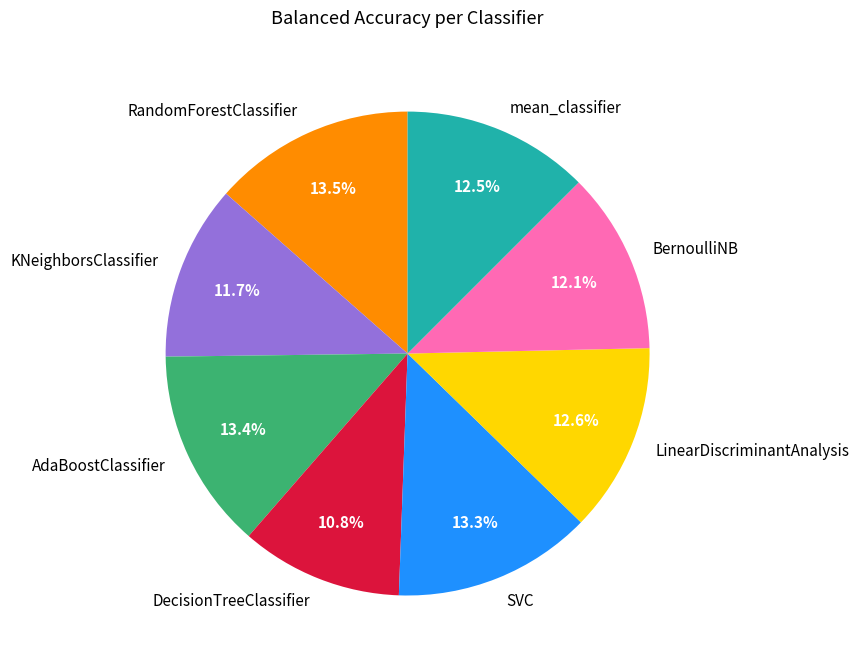

Which slice is the smallest?

DecisionTreeClassifier